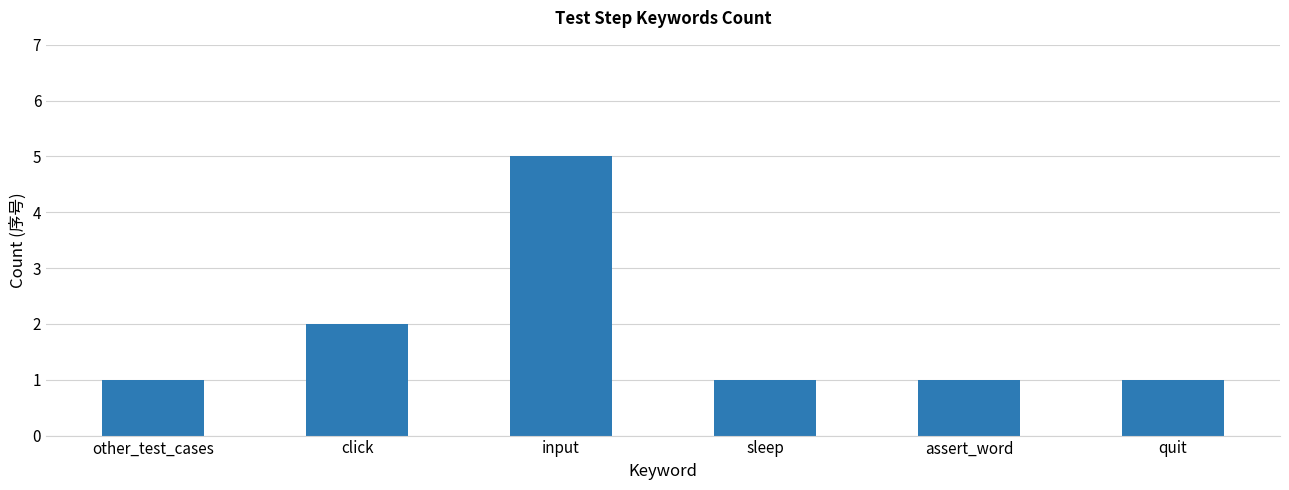

Read the value at assert_word.

1